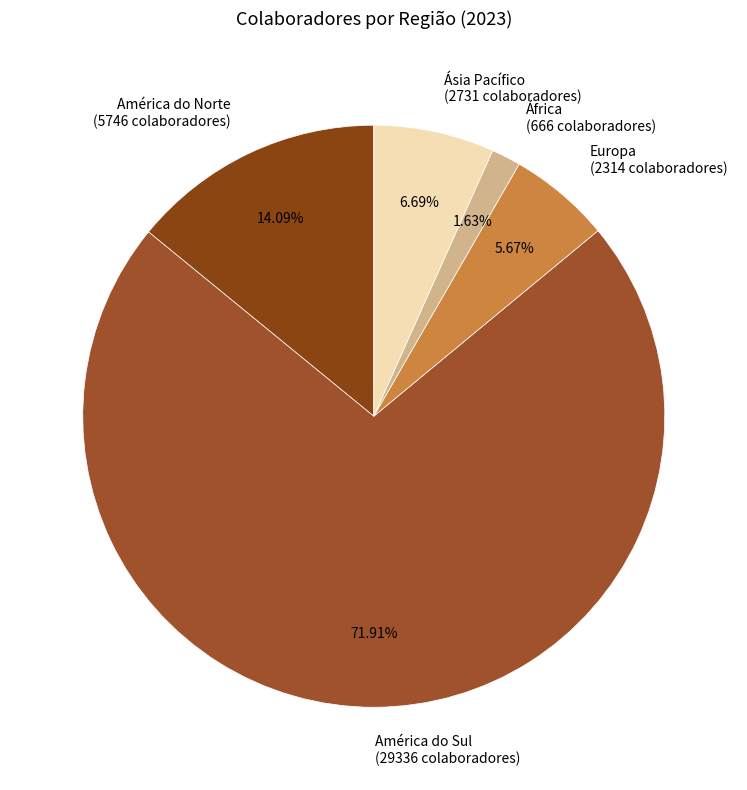

How many slices are in this pie chart?

5